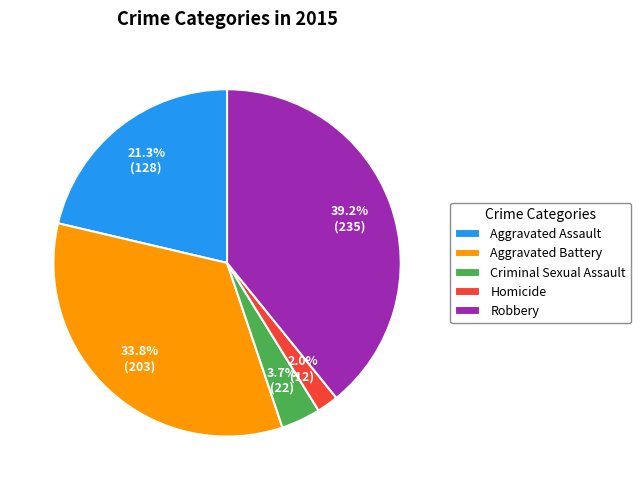

To the nearest percent, what is the difference between the largest and smallest slice percentages?

37%